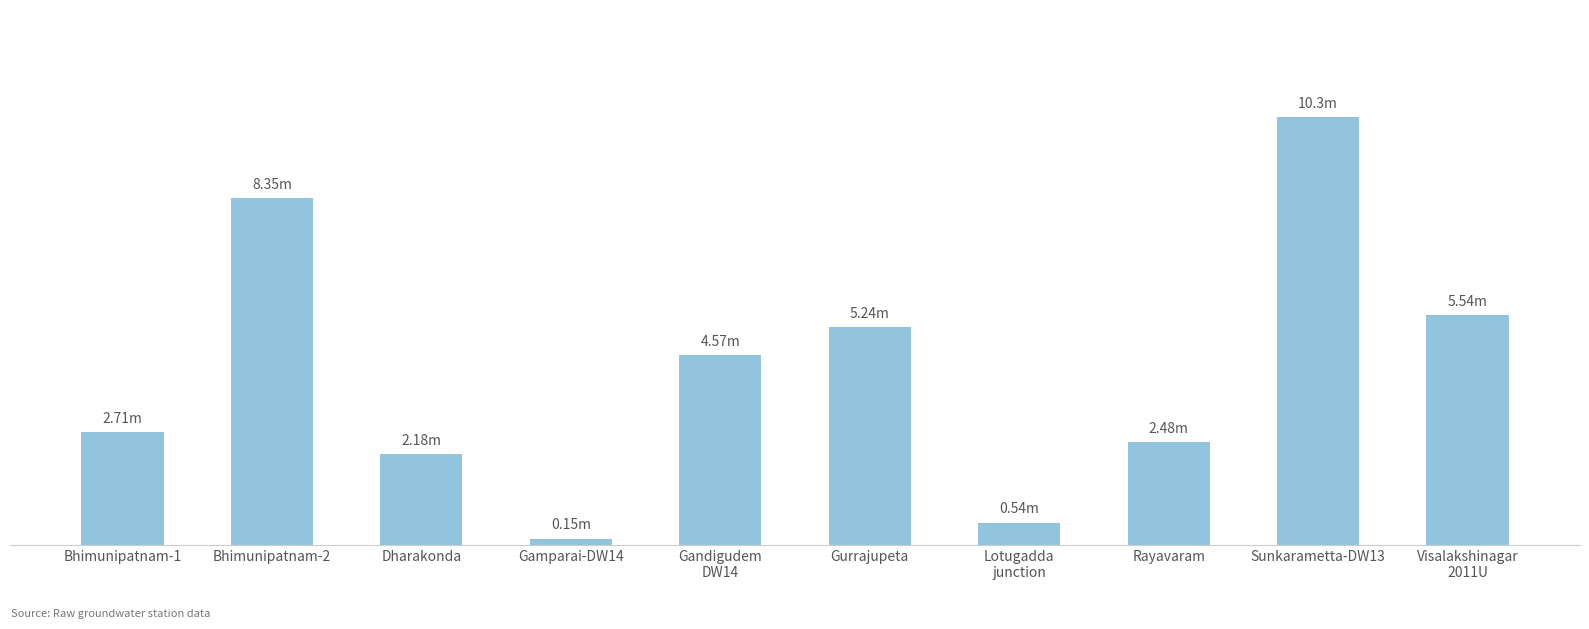

What is the label of the 10th bar from the left?

Visalakshinagar
2011U